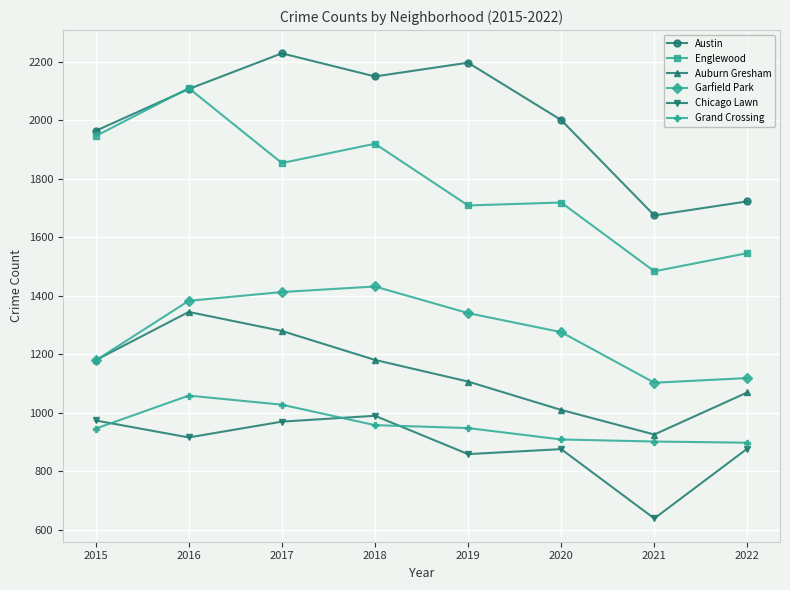

Which series has the largest total across all categories?

Austin